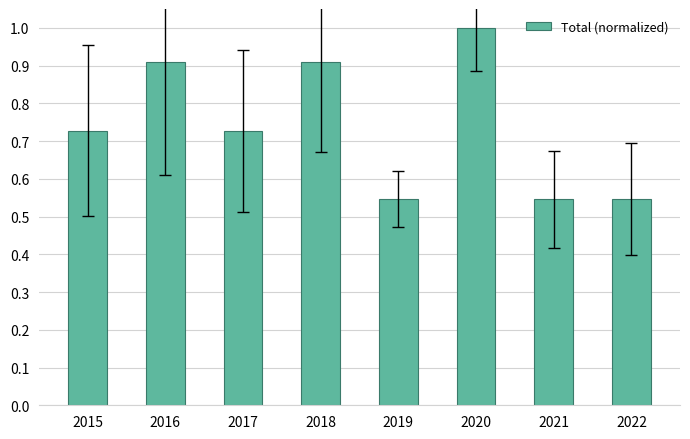

Are the bars grouped side by side (vs. stacked)?

No